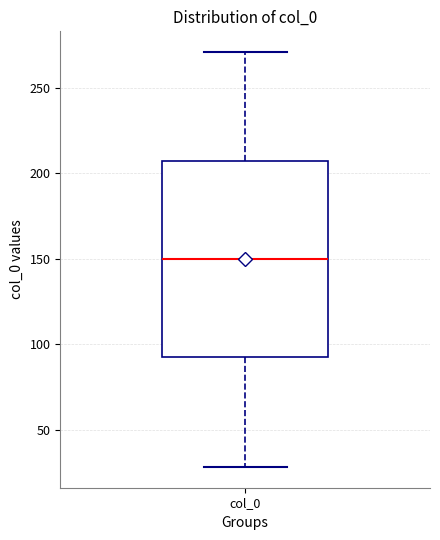

Where is the upper edge of the box for col_0 on the y-axis? The values are not printed on the chart, so give them approximately, as read against the axis.

205